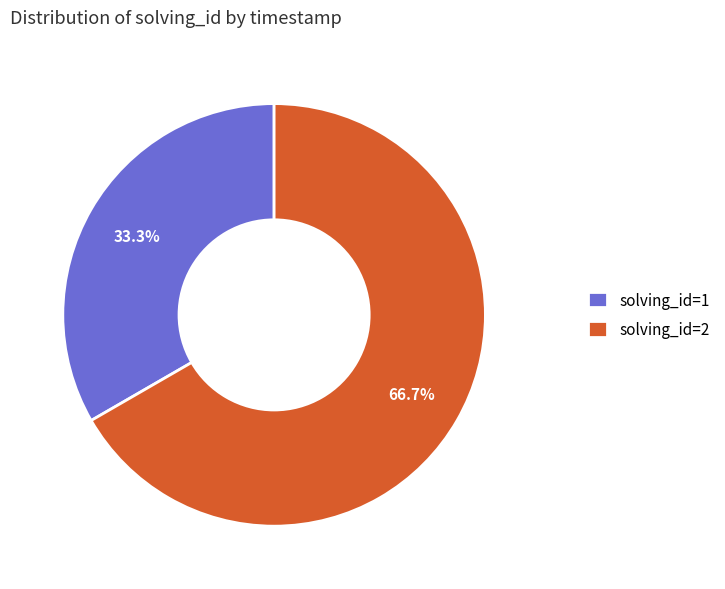

Rank the categories by value from lowest to highest.

solving_id=1, solving_id=2